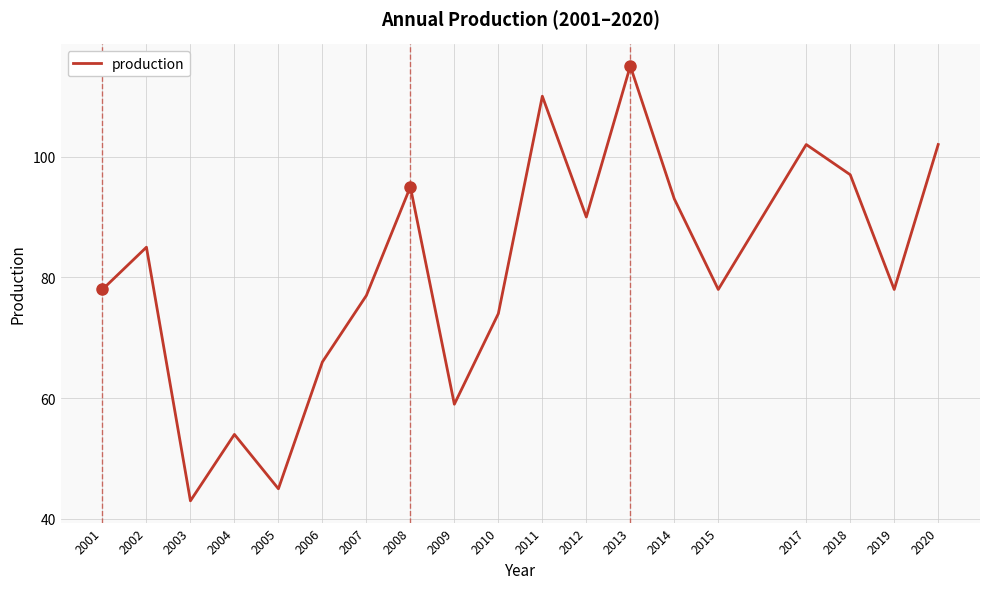

The value at 2019 is 24. True or false?

False